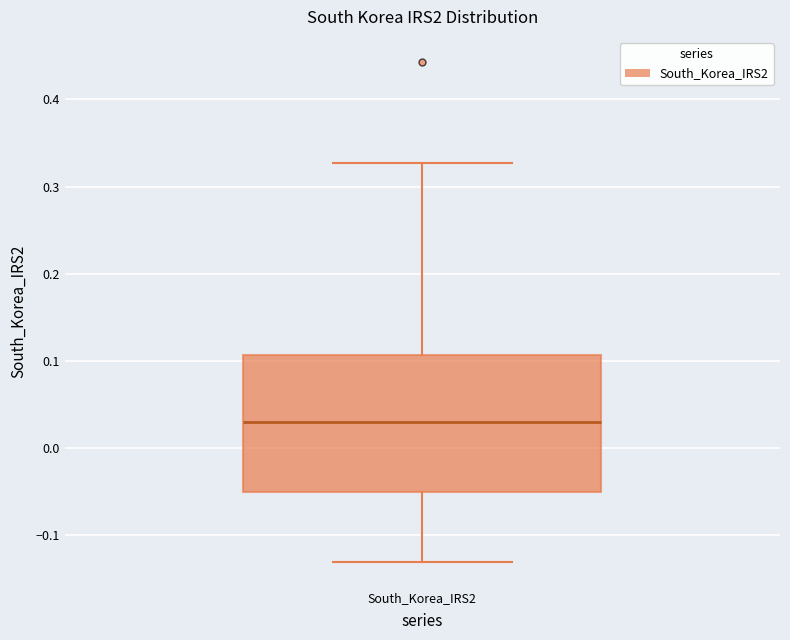

Transcribe this box plot: give where the median line is, the range the box spans, and where the two whiskers end, as read against the y-axis. The values are not printed on the chart, so give them approximately, as read against the axis.

median 0.03, box -0.05 to 0.11, whiskers -0.13 to 0.33